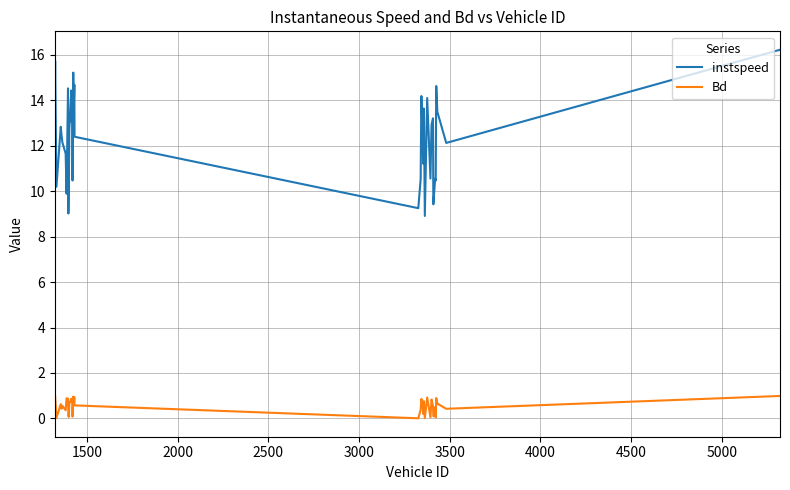

True or false: Bd and instspeed intersect in this chart.

False